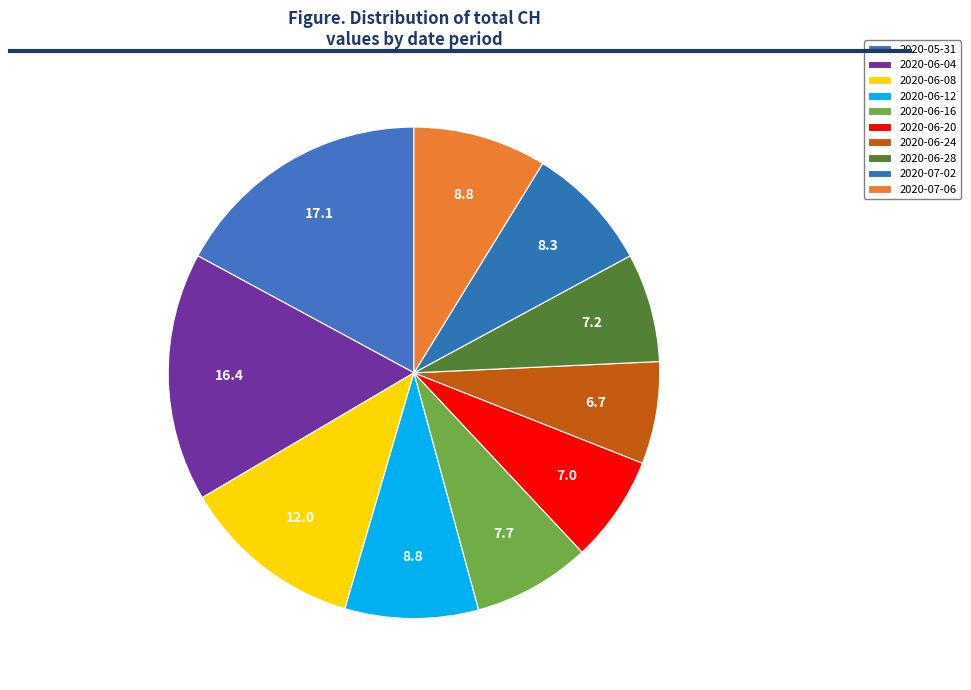

How many segments does this pie chart have?

10